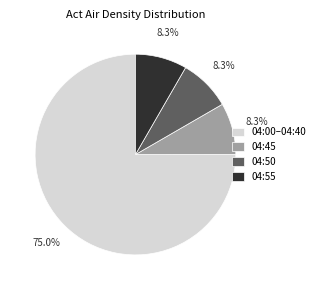

Which category has the biggest portion of the pie?

04:00–04:40